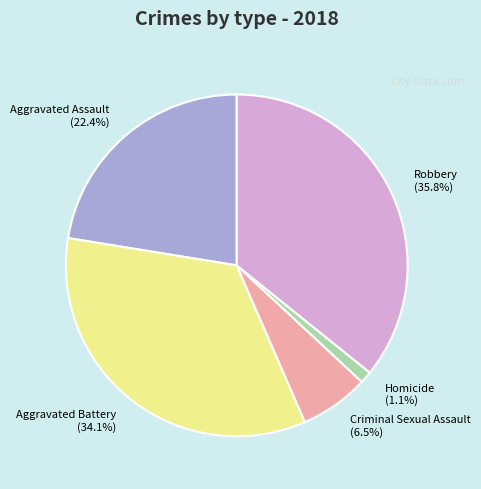

To the nearest percent, what is the difference between the Robbery and Criminal Sexual Assault slice percentages?

29%